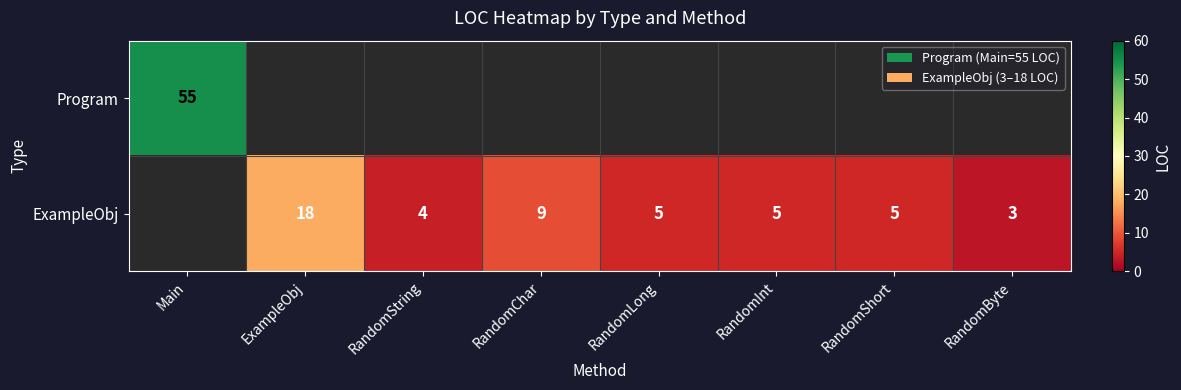

The value of ExampleObj at RandomInt is 5. True or false?

True